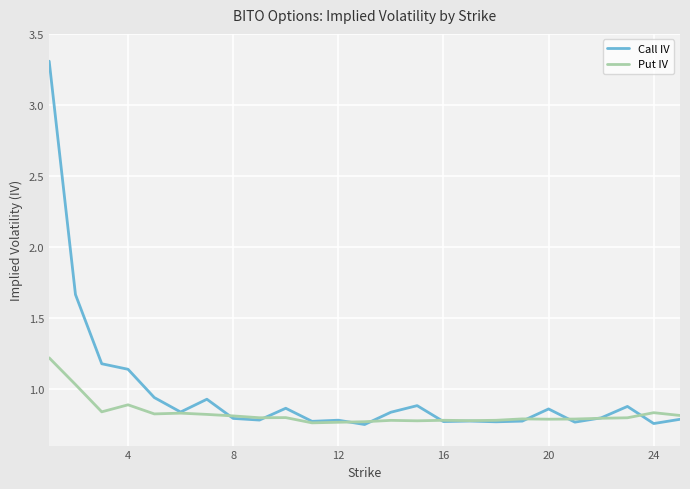

What is the highest value of the Put IV series?

1.2